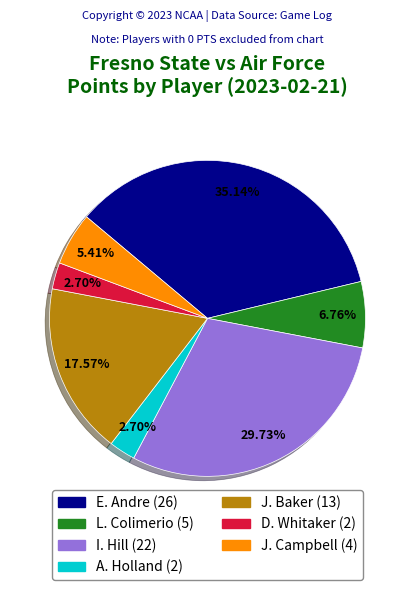

How many segments does this pie chart have?

7